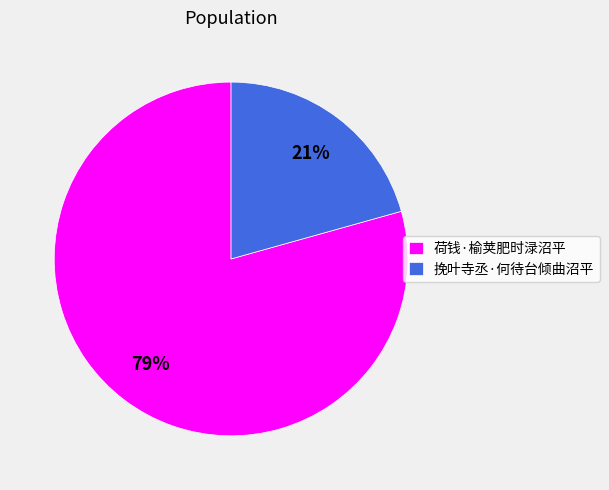

Does 挽叶寺丞·何待台倾曲沼平 account for over 50% of the chart?

No